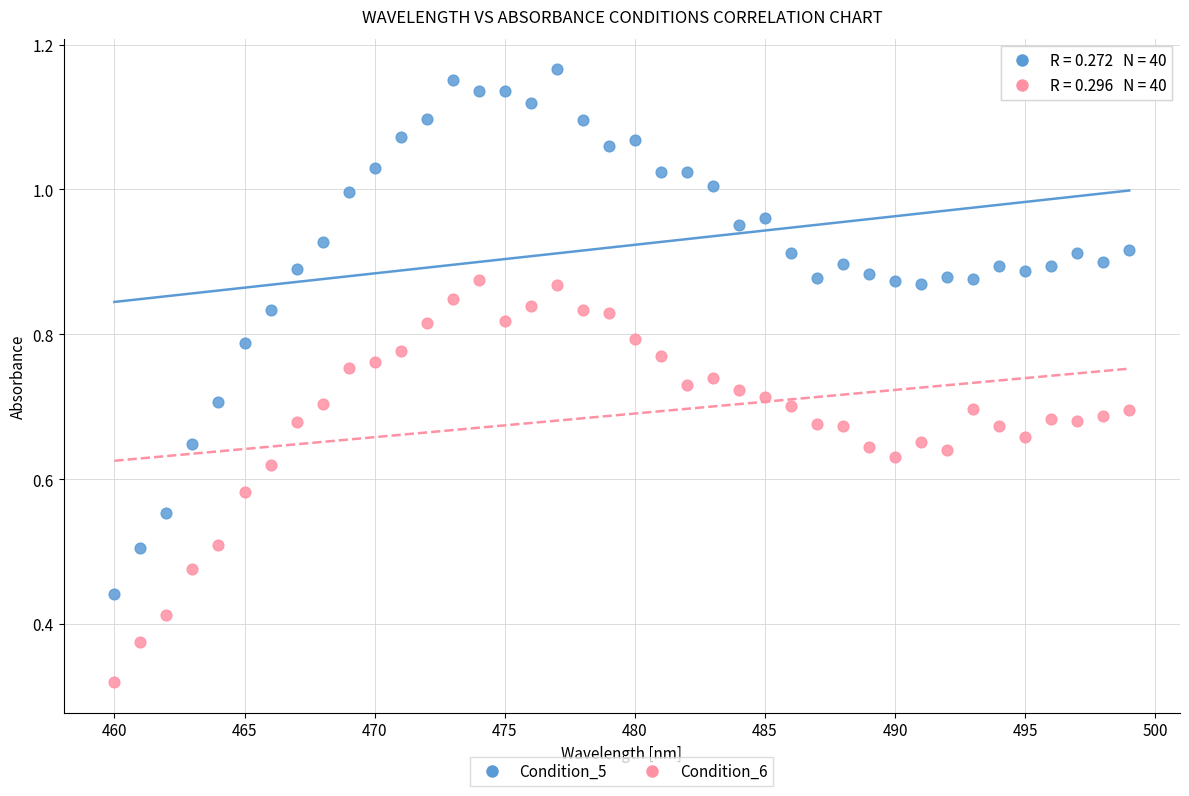

What are all the series names shown in the legend?

Condition_5, Condition_6